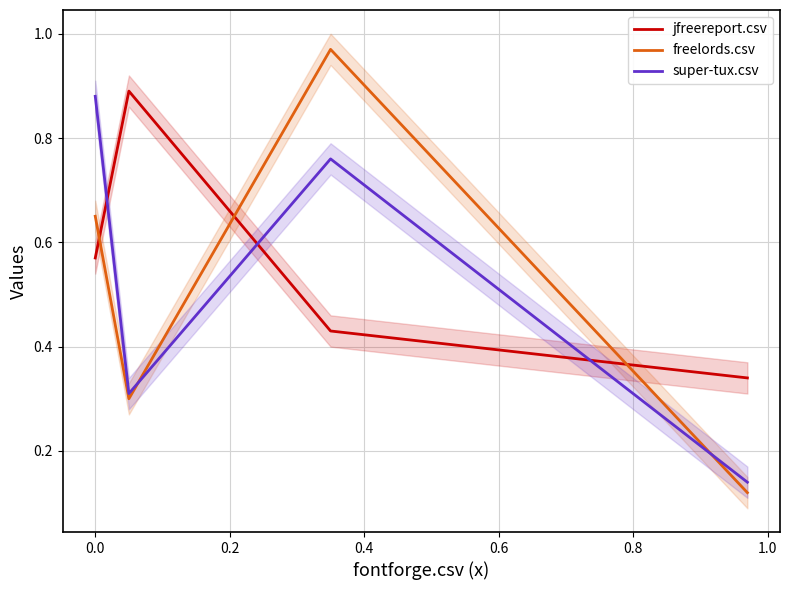

True or false: jfreereport.csv has a value of 0.2 at 0.0.

False